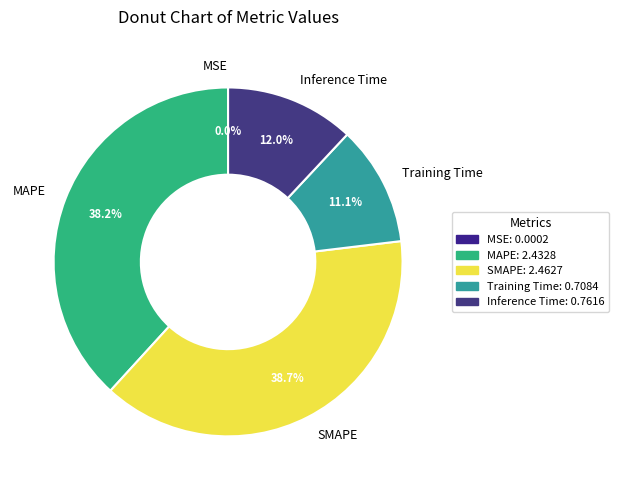

Do SMAPE and Inference Time together represent more than half of the pie?

Yes